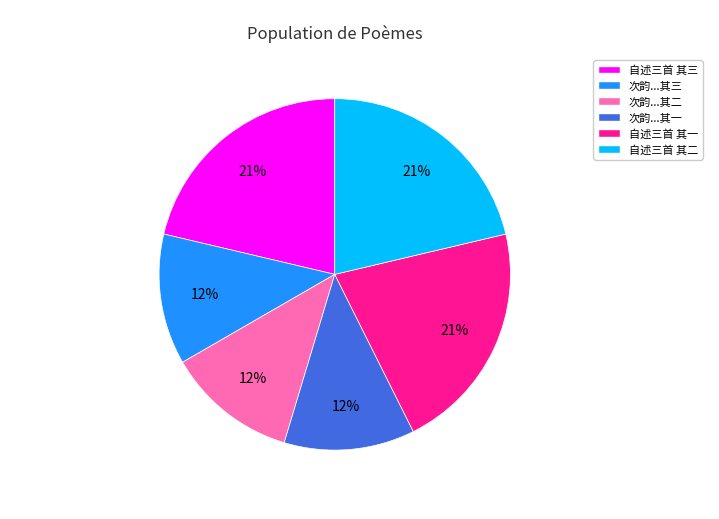

To the nearest percent, what is the difference between the largest and smallest slice percentages?

9%